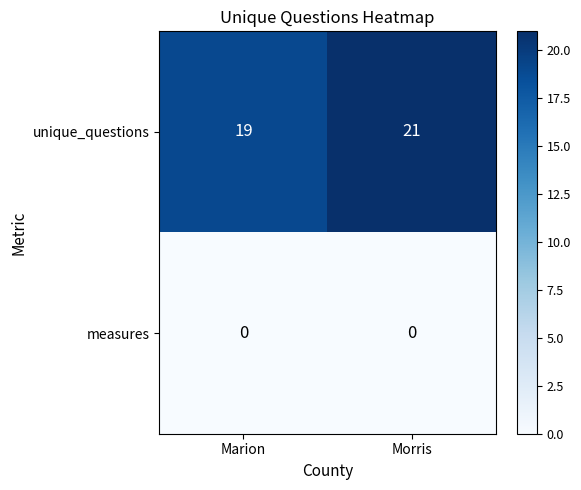

Rank the series at Morris from highest to lowest value.

unique_questions, measures